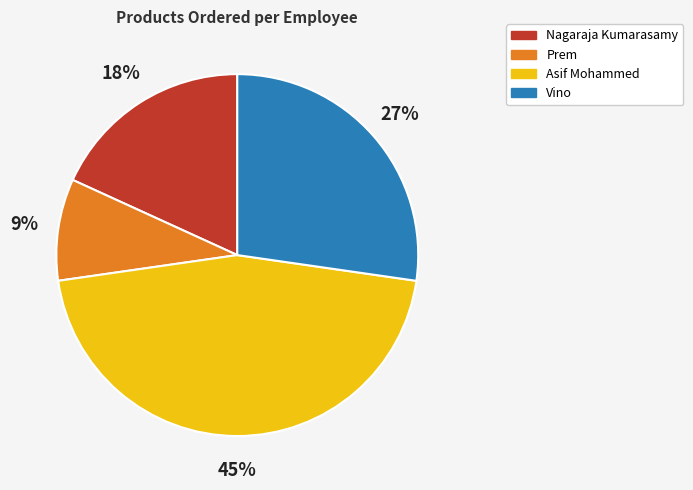

True or false: Nagaraja Kumarasamy accounts for 18% of the total.

True